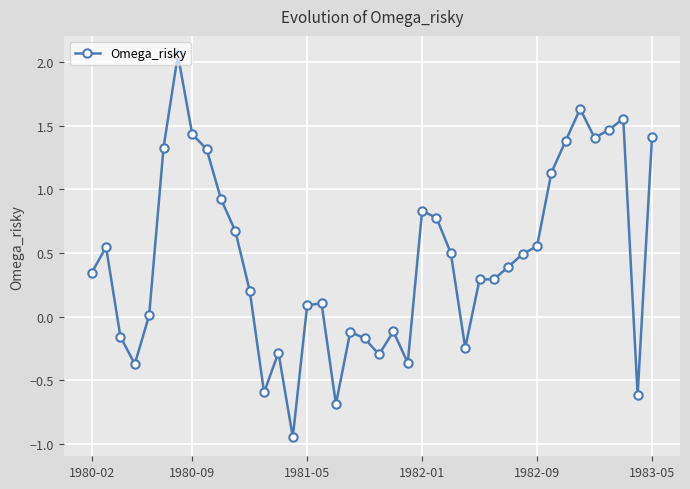

True or false: there are more than 0 points higher than both neighbors.

True